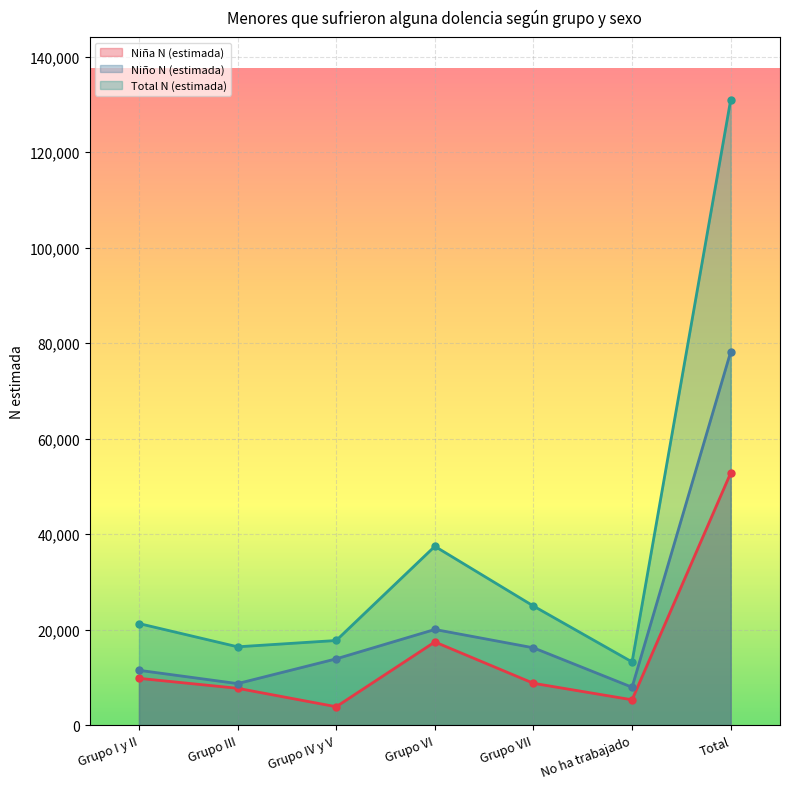

Reading left to right, extract all data points from this chart.

Niña N (estimada): 9789	7704	3842	17409	8749	5295	52790
Niño N (estimada): 11474	8687	13871	20024	16181	7924	78164
Total N (estimada): 21264	16392	17714	37434	24931	13220	130953